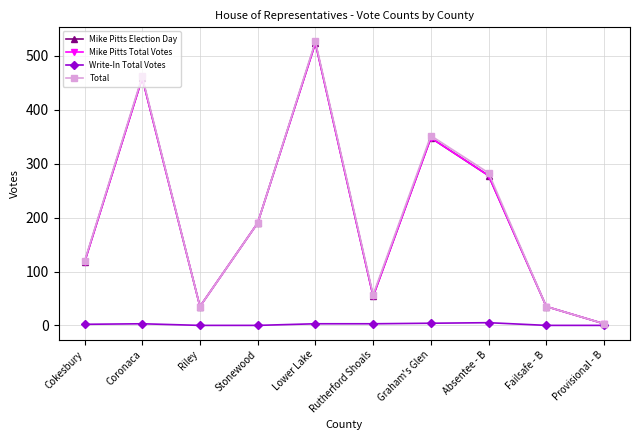

Is this an area chart (filled region under the line)?

No